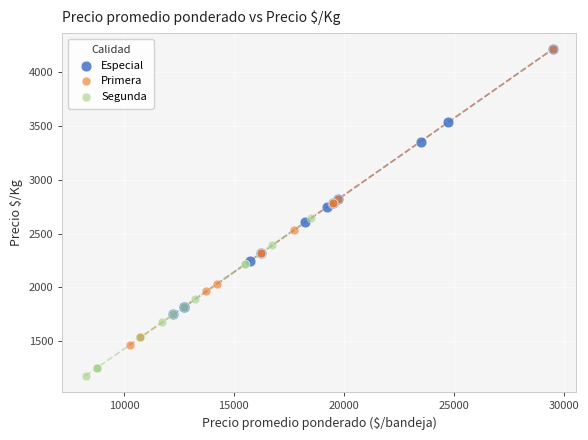

Which series has the largest Y range (max minus min)?

Primera